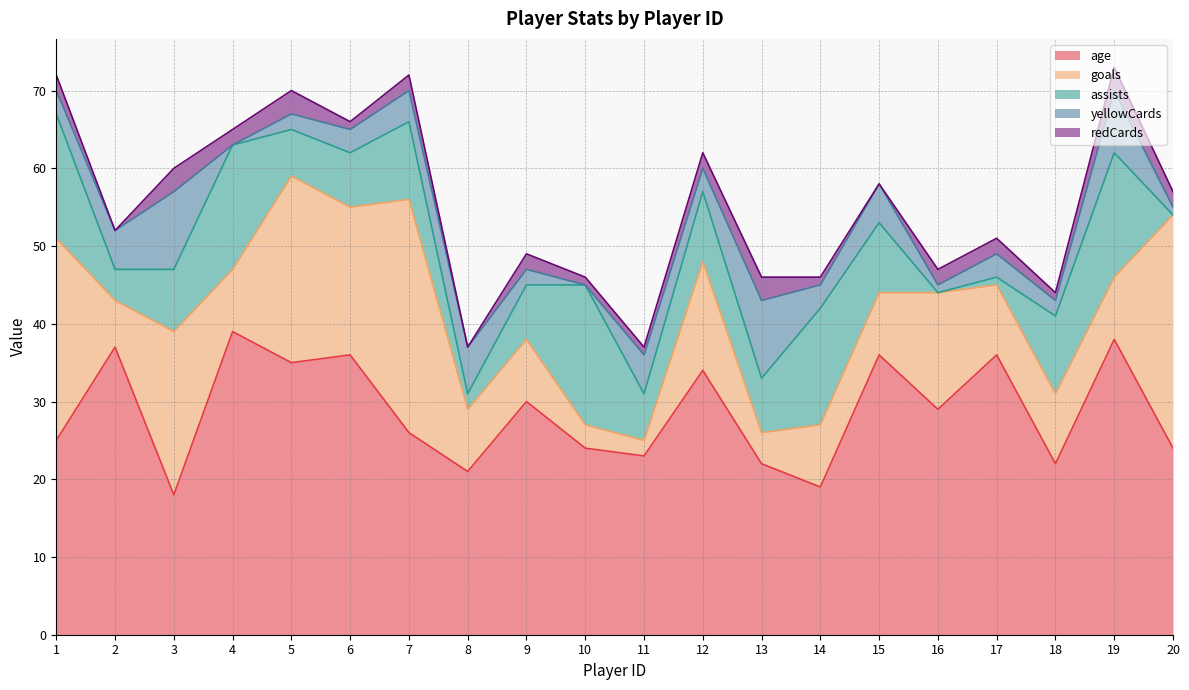

What is the difference between the maximum and minimum values in the redCards series?

3